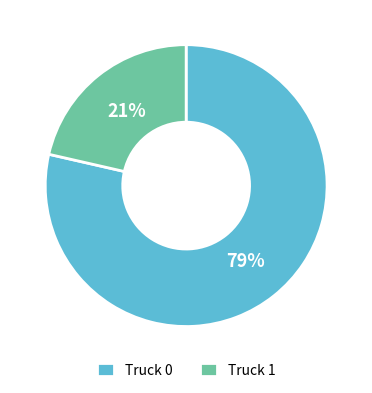

To the nearest percent, what is the combined percentage of Truck 1 and Truck 0?

100%